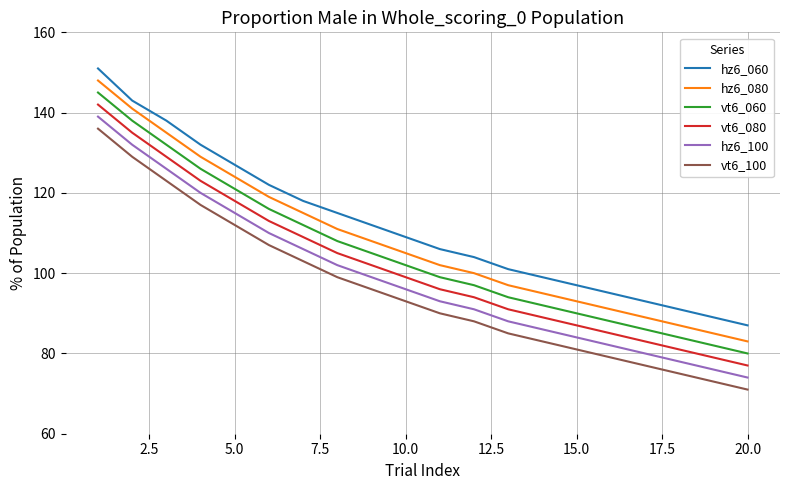

True or false: hz6_100 and vt6_060 cross at least once.

False